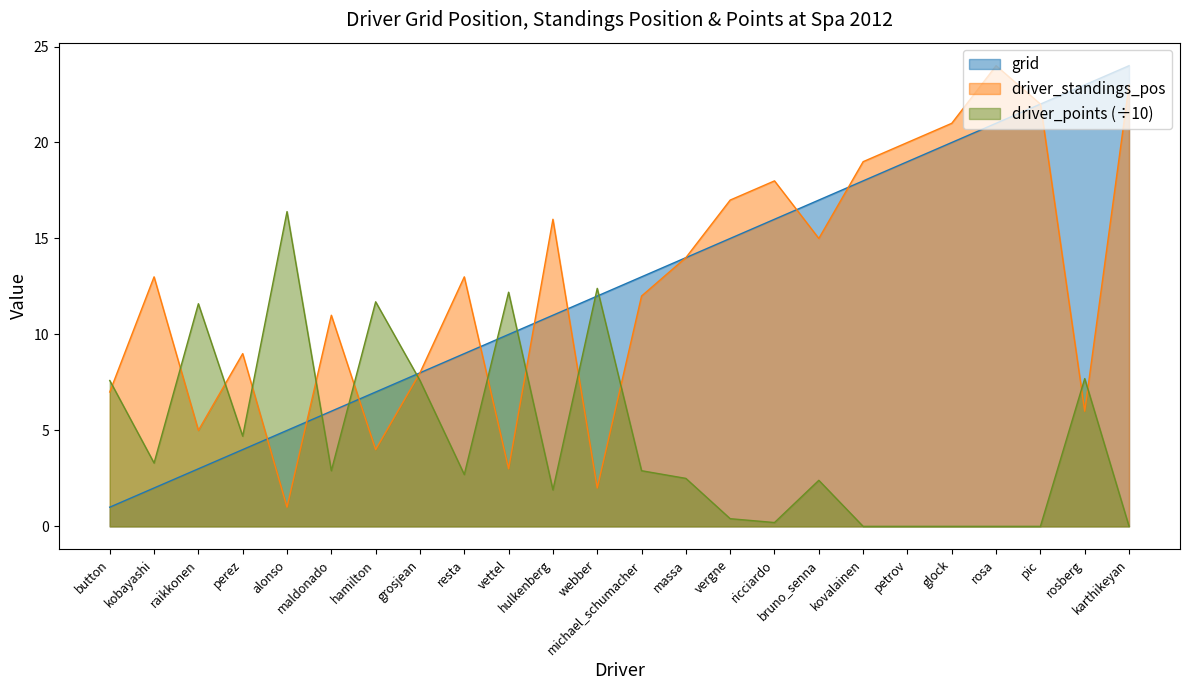

True or false: driver_points and grid intersect in this chart.

True